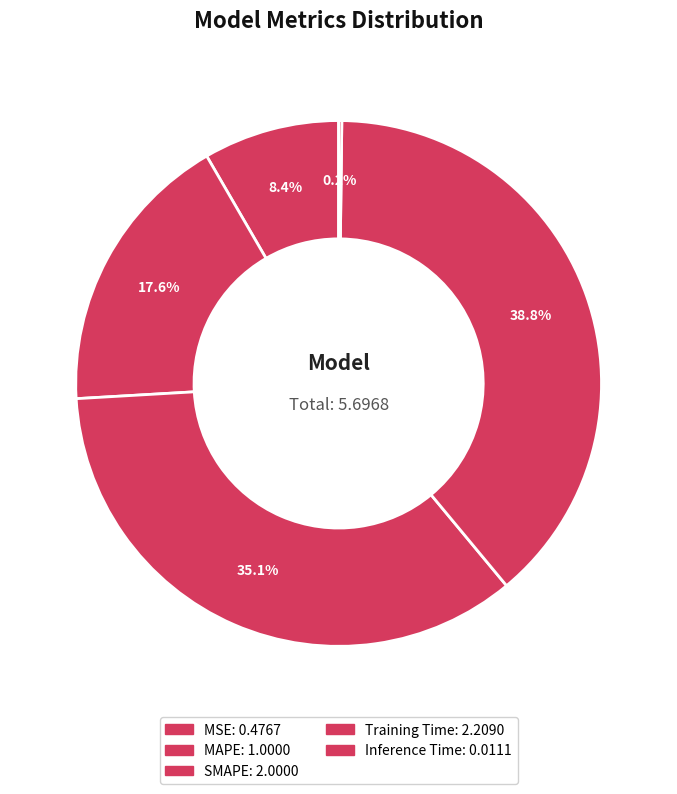

Is Training Time the majority of the pie?

No